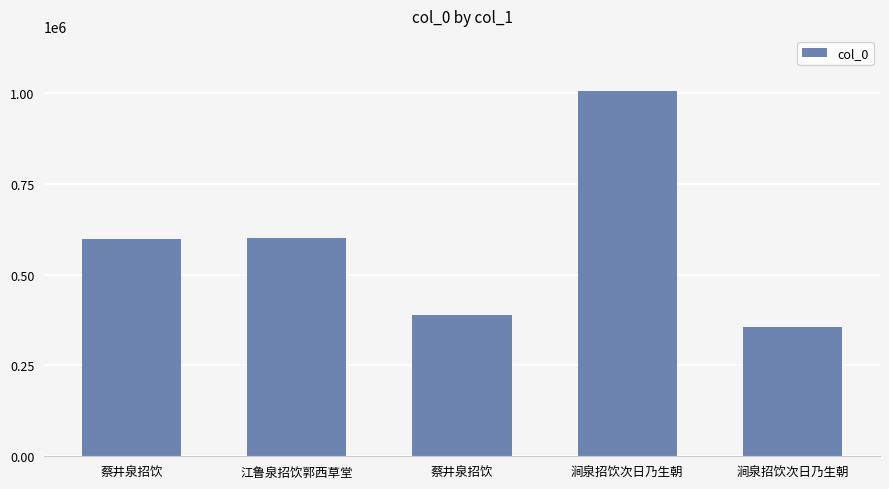

What is the ratio of the value at 涧泉招饮次日乃生朝 to the value at 蔡井泉招饮?

2.6